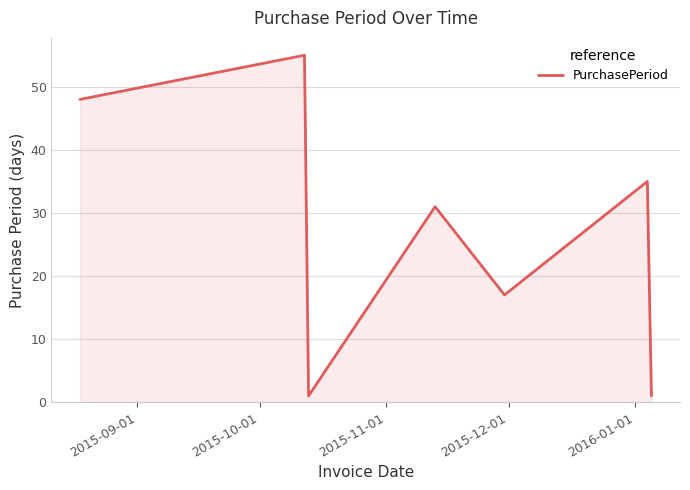

How many interior local valleys (lower than both neighbors) does the data have?

2